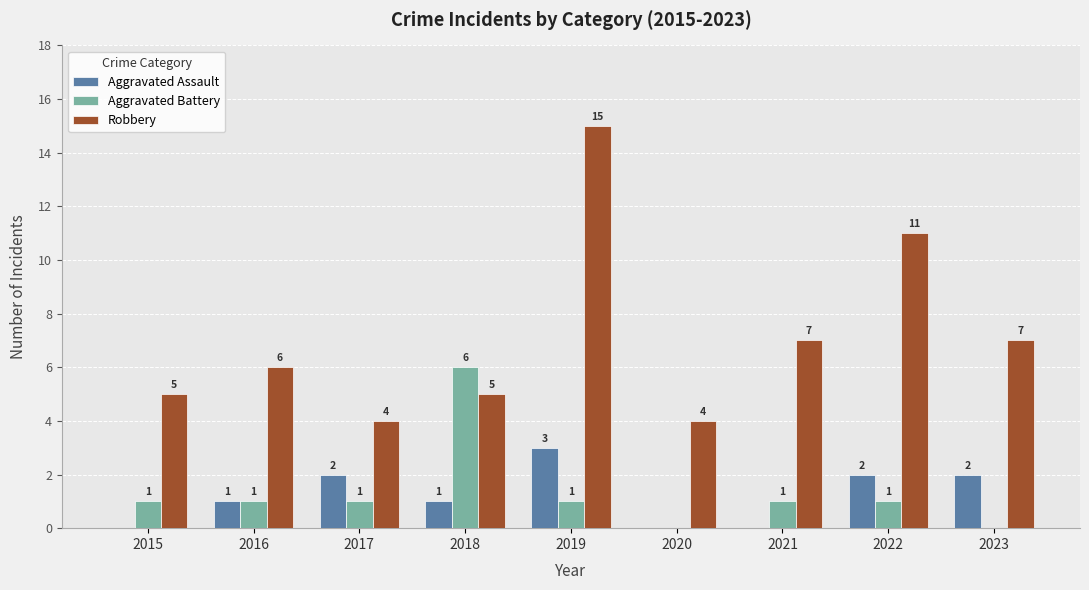

What is the total value across all series at 2023?

9